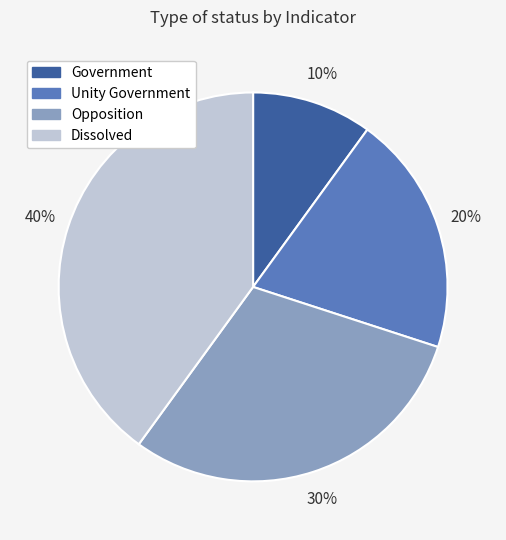

True or false: Government accounts for 22% of the total.

False